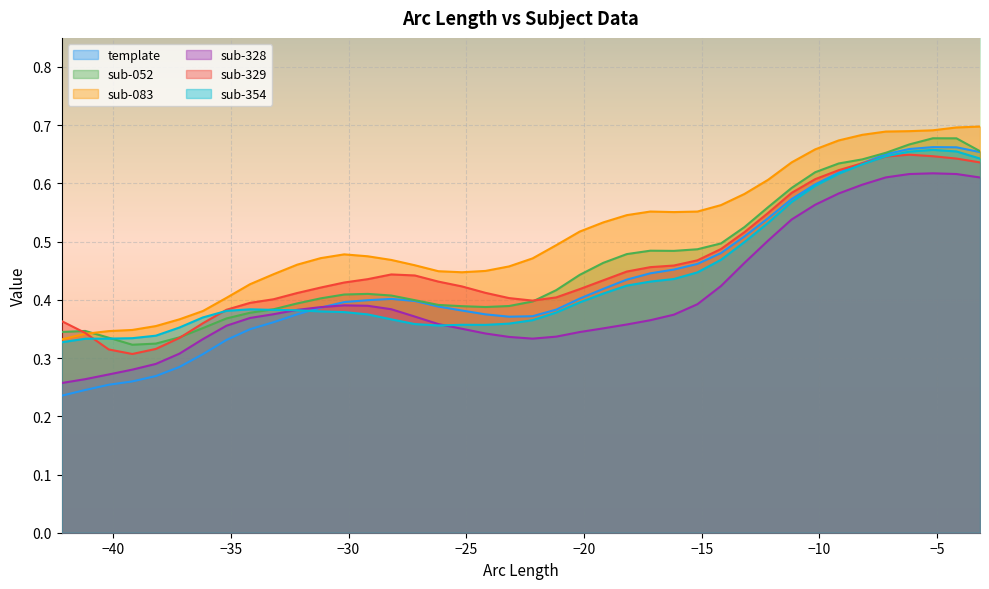

Which series has the largest total across all categories?

sub-083